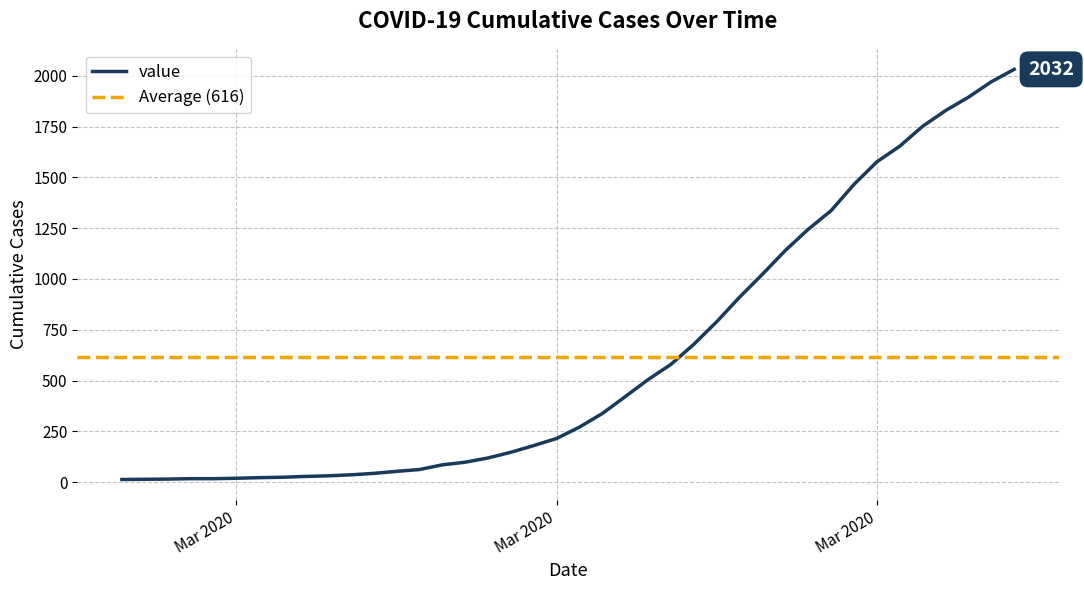

What is the difference between the maximum and second lowest values?

2018